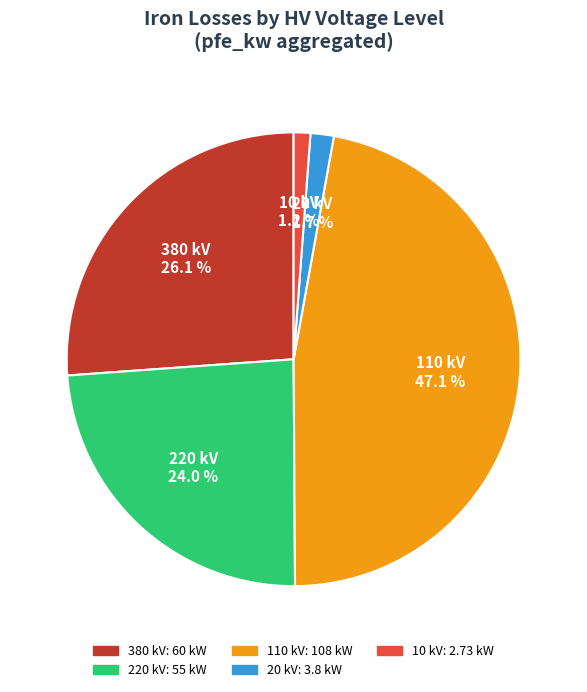

Which slice is the largest?

110